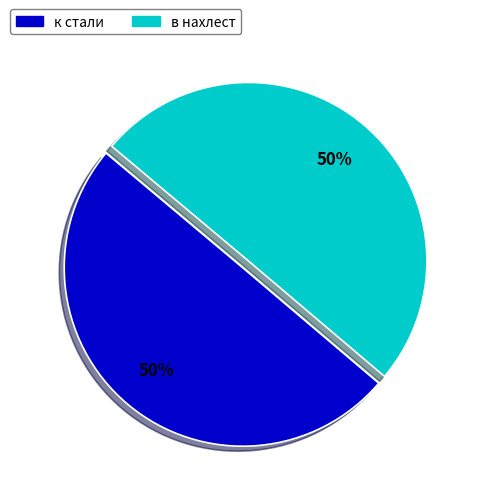

Is it true that в нахлест is 44% of the pie?

False